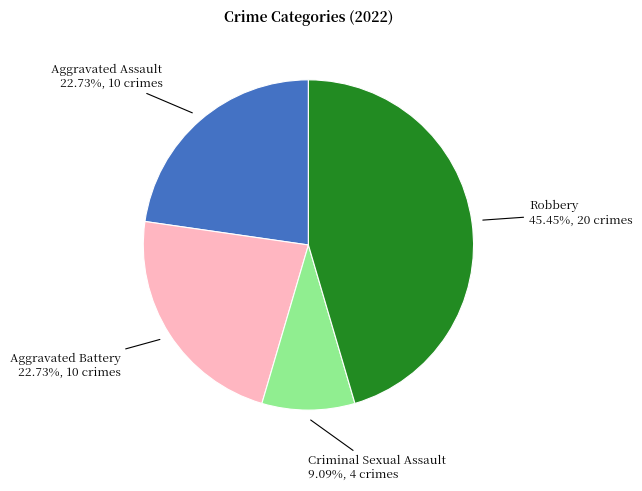

Does any single category account for the majority?

No